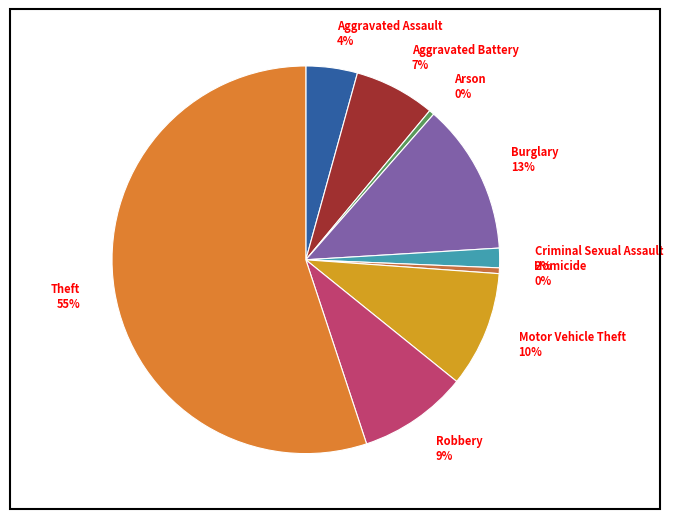

To the nearest percent, what is the average slice percentage?

11%